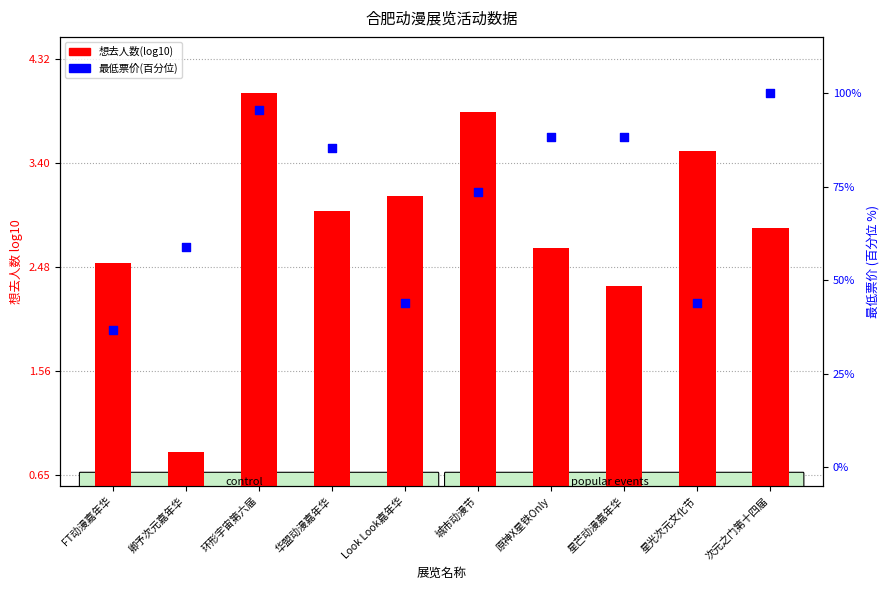

Which series has the largest total across all categories?

最低票价(百分位)